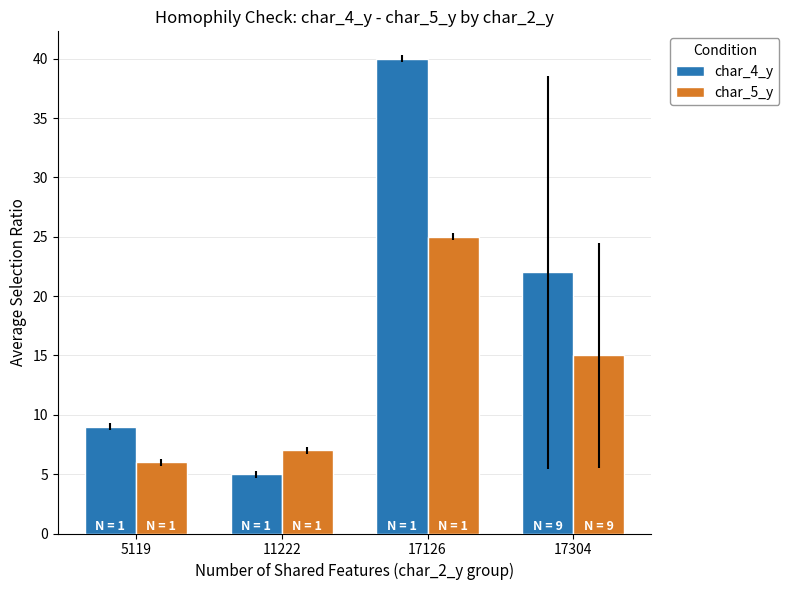

How many categories are shown in the chart?

4